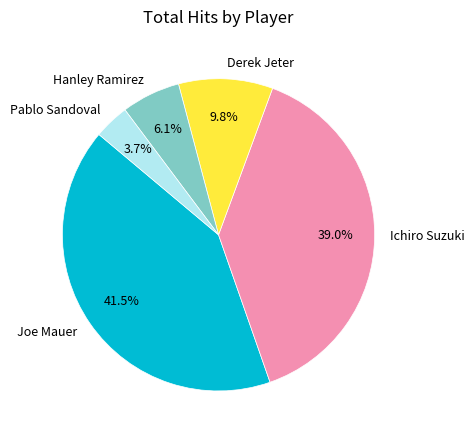

Which slice is the largest?

Joe Mauer